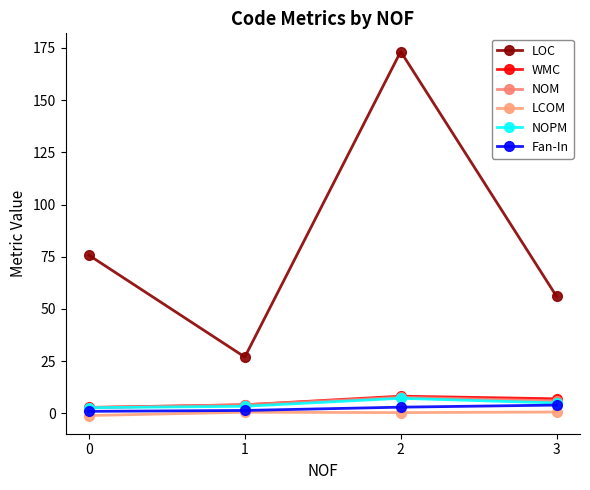

What is the lowest value of the LCOM series?

-1.0